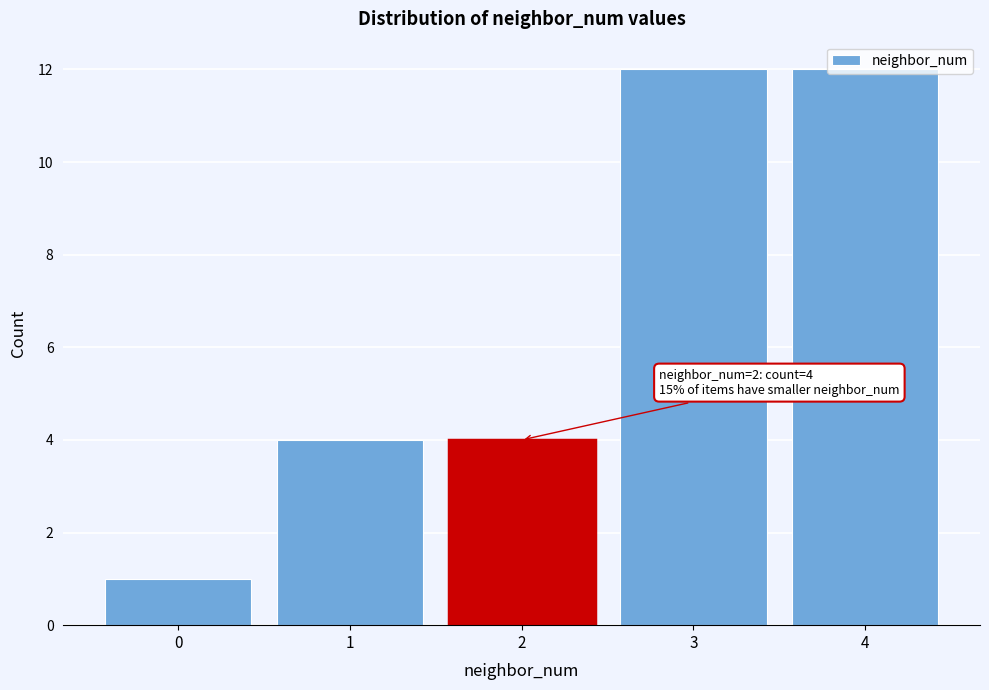

What is the greatest value displayed?

12